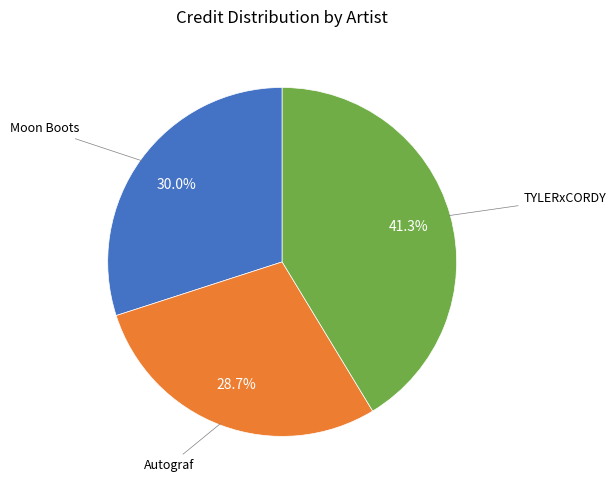

Is there a majority slice in this chart?

No